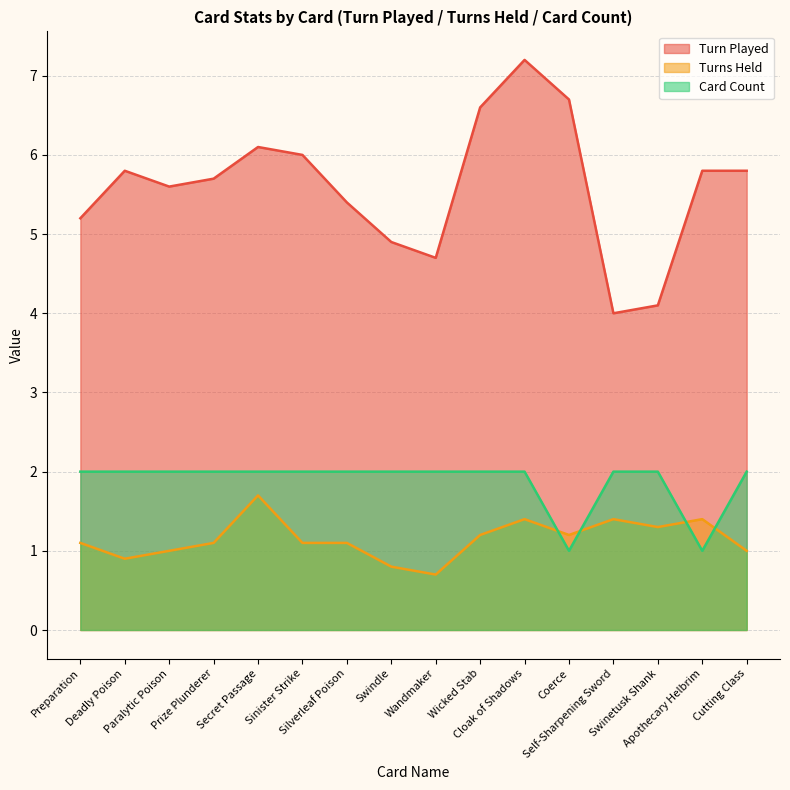

True or false: Card Count has a value of 2.0 at Deadly Poison.

True